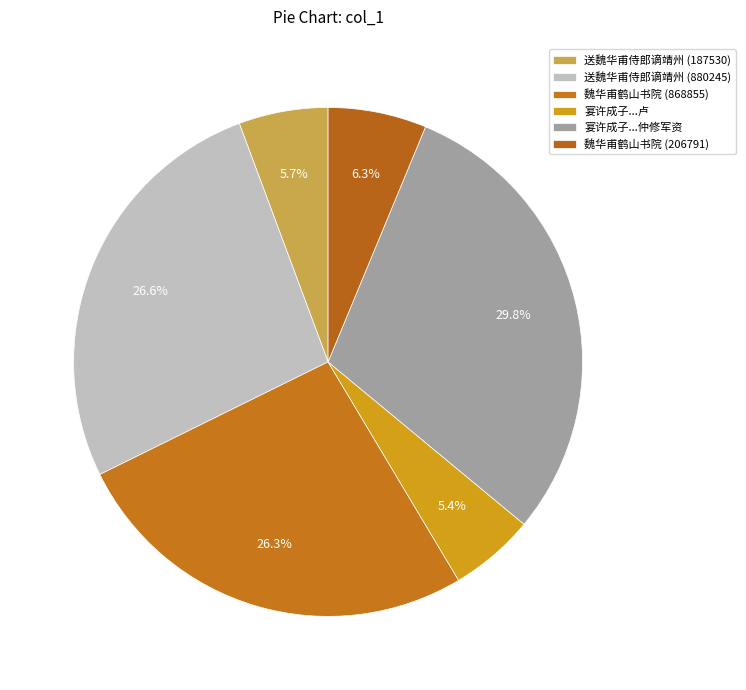

Rank the categories by value from lowest to highest.

宴许成子魏华文二魁吴文伯节判陈表之教授卢, 送魏华甫侍郎谪靖州 (187530), 魏华甫鹤山书院 (206791), 魏华甫鹤山书院 (868855), 送魏华甫侍郎谪靖州 (880245), 宴许成子魏华文二魁吴文伯节判陈表之教授卢仲修军资以考西省试同集